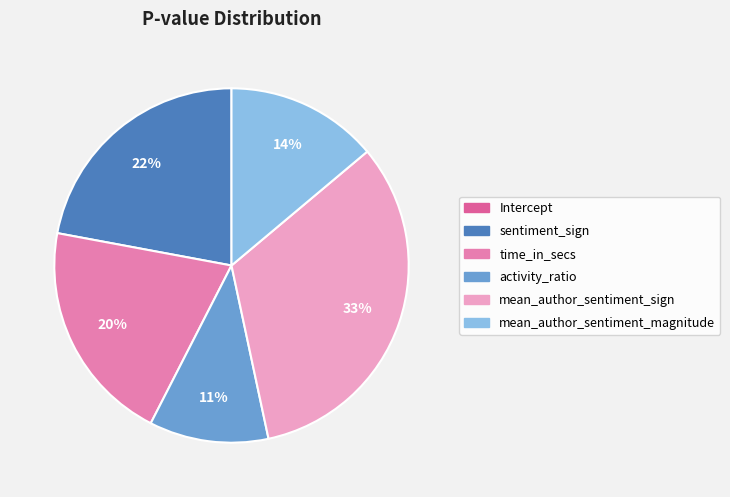

To the nearest percent, what is the combined percentage of activity_ratio and time_in_secs?

31%